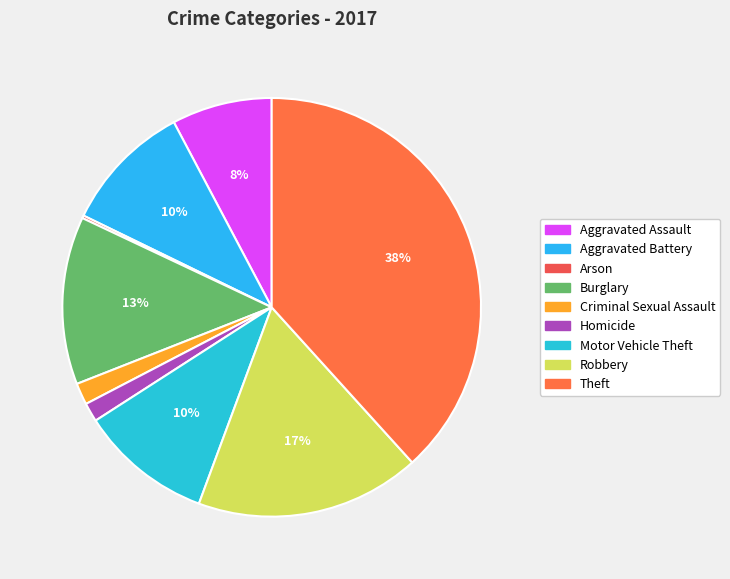

Is there any slice that represents more than half of the pie?

No